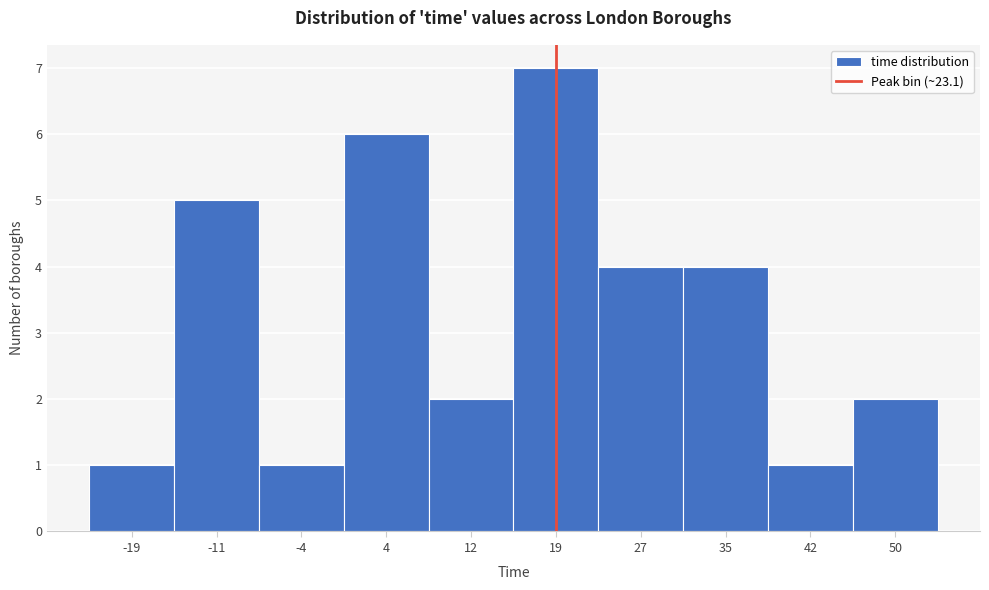

Reading right to left, transcribe all the data shown in this chart.

2	1	4	4	7	2	6	1	5	1